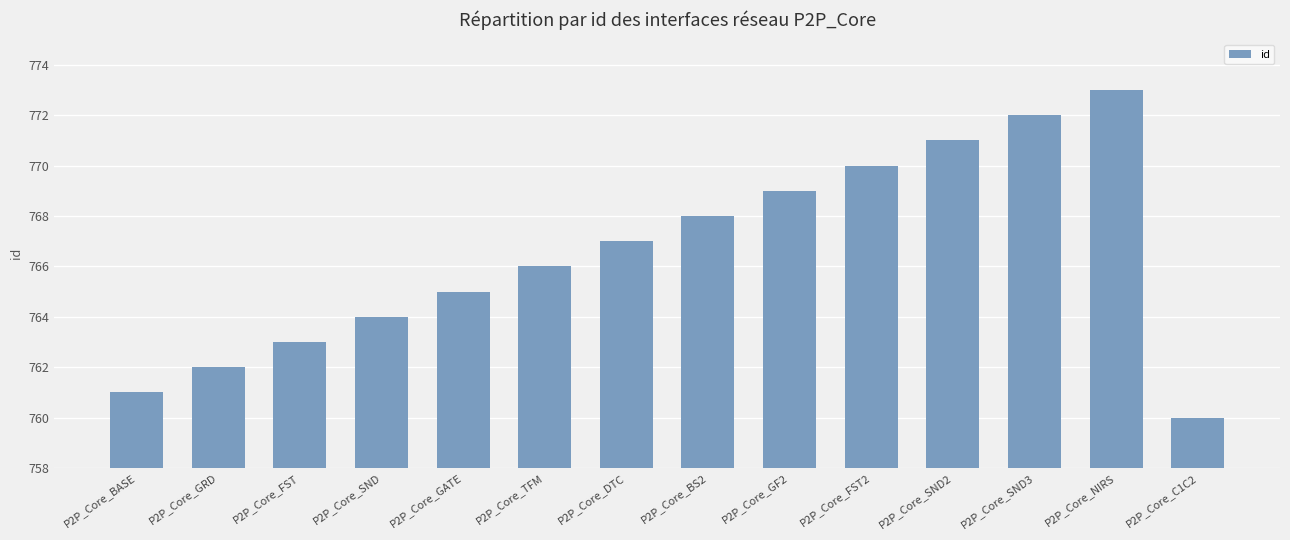

Rank the categories by value from highest to lowest.

P2P_Core_NIRS, P2P_Core_SND3, P2P_Core_SND2, P2P_Core_FST2, P2P_Core_GF2, P2P_Core_BS2, P2P_Core_DTC, P2P_Core_TFM, P2P_Core_GATE, P2P_Core_SND, P2P_Core_FST, P2P_Core_GRD, P2P_Core_BASE, P2P_Core_C1C2